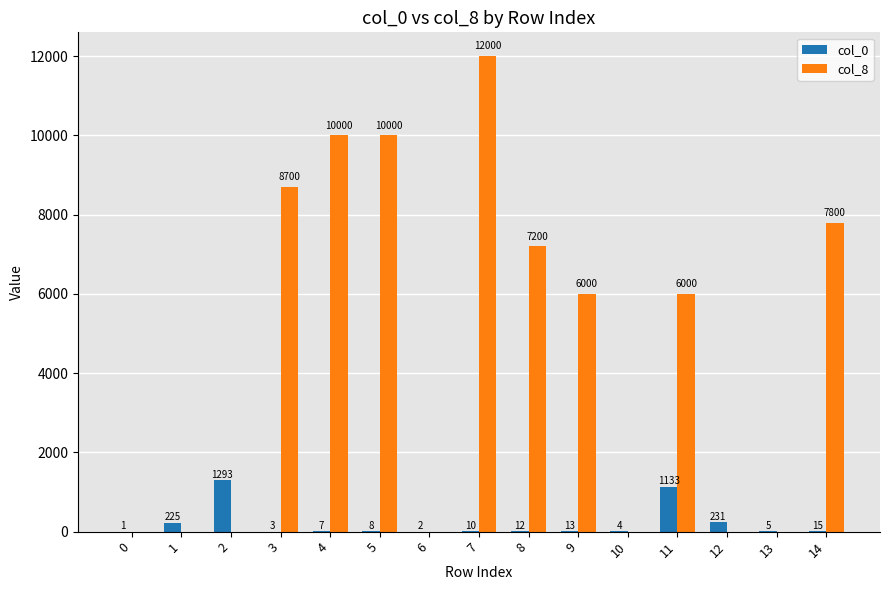

The value of col_8 at 9 is 8942. True or false?

False